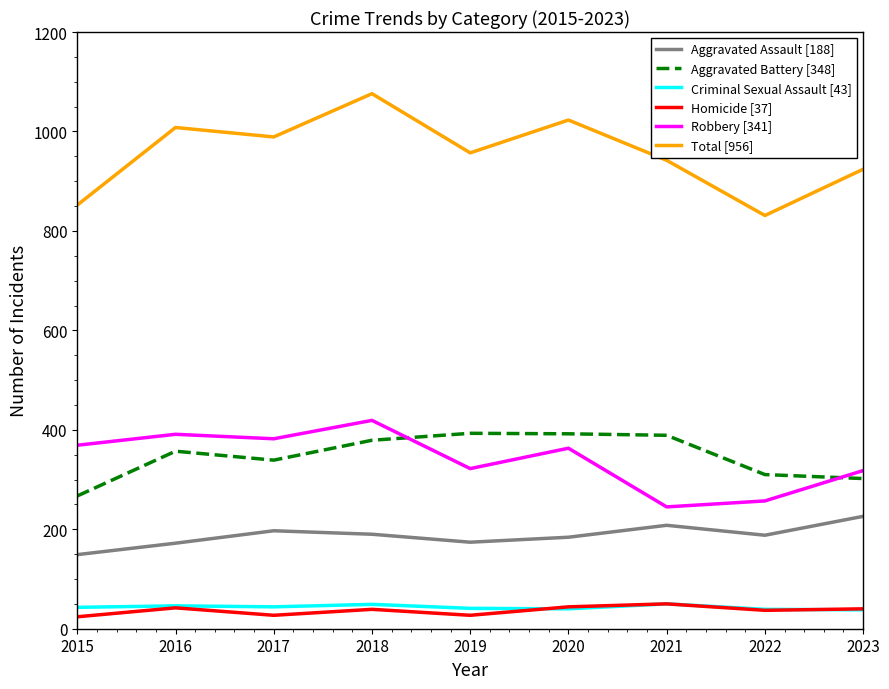

Which series has the widest spread of values?

Total [956]